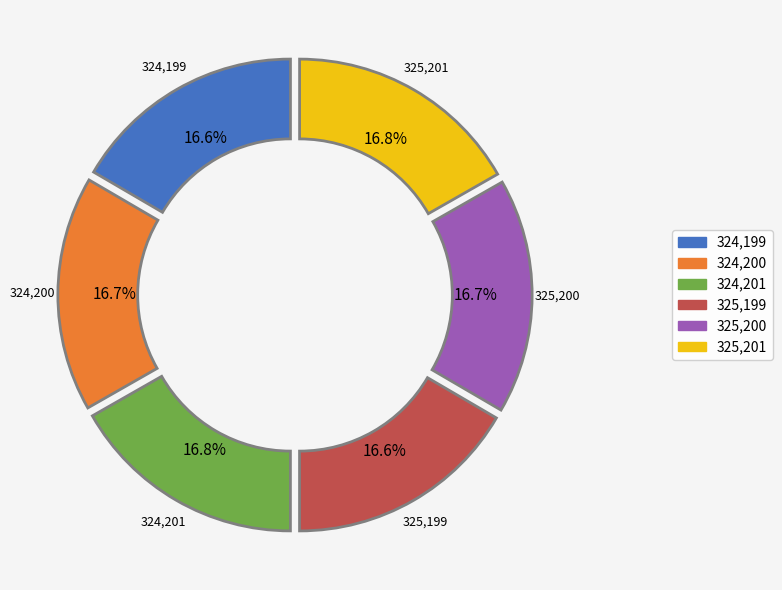

Which has a higher value, 325,199 or 325,201?

325,201